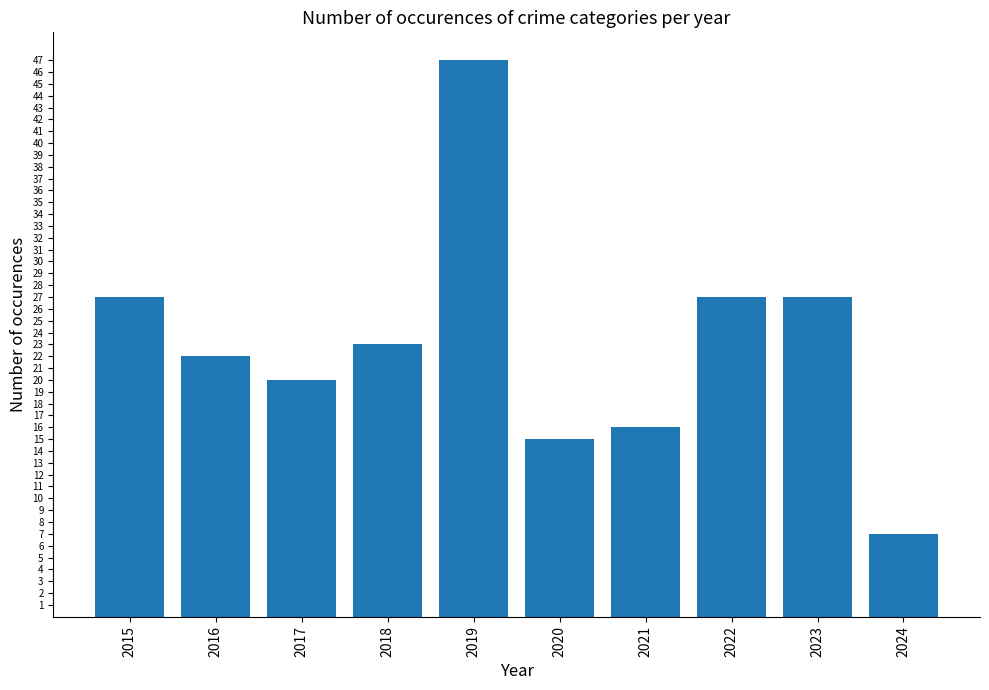

The value at 2020 is 8. True or false?

False